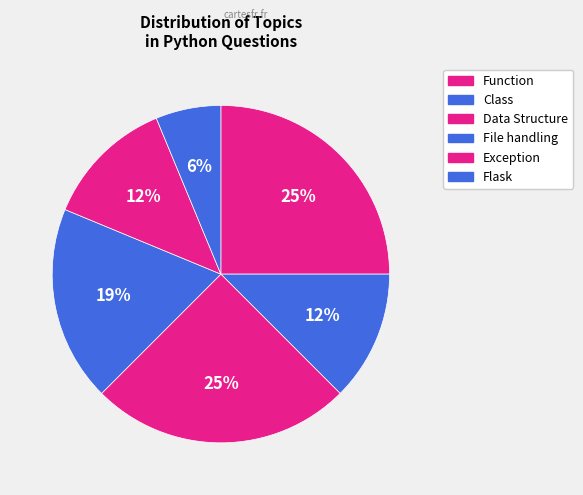

To the nearest percent, what is the difference between the largest and smallest slice percentages?

19%